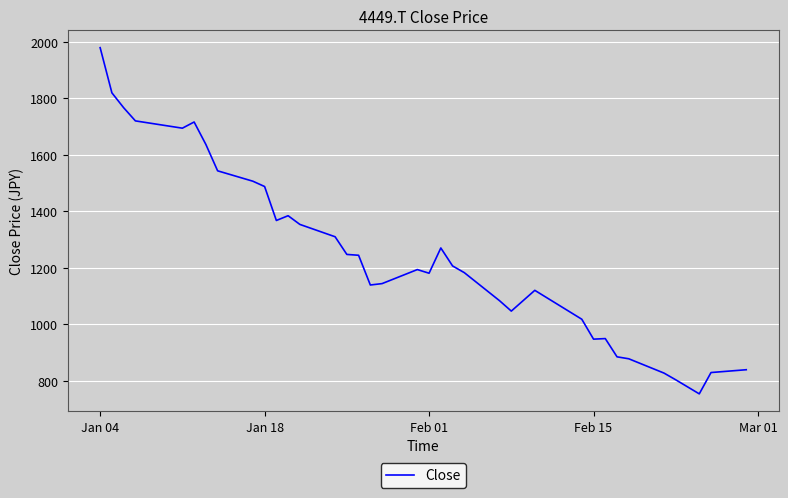

What is the smallest value displayed?

754.1